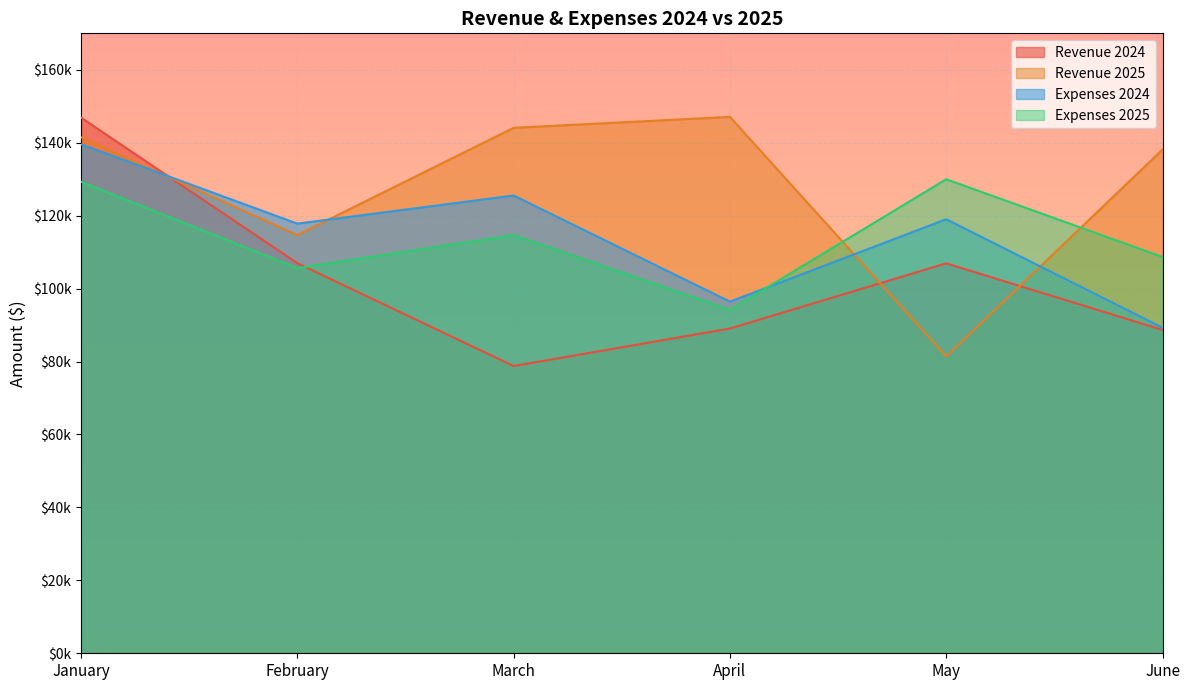

Does the chart display data point markers on the line(s)?

No